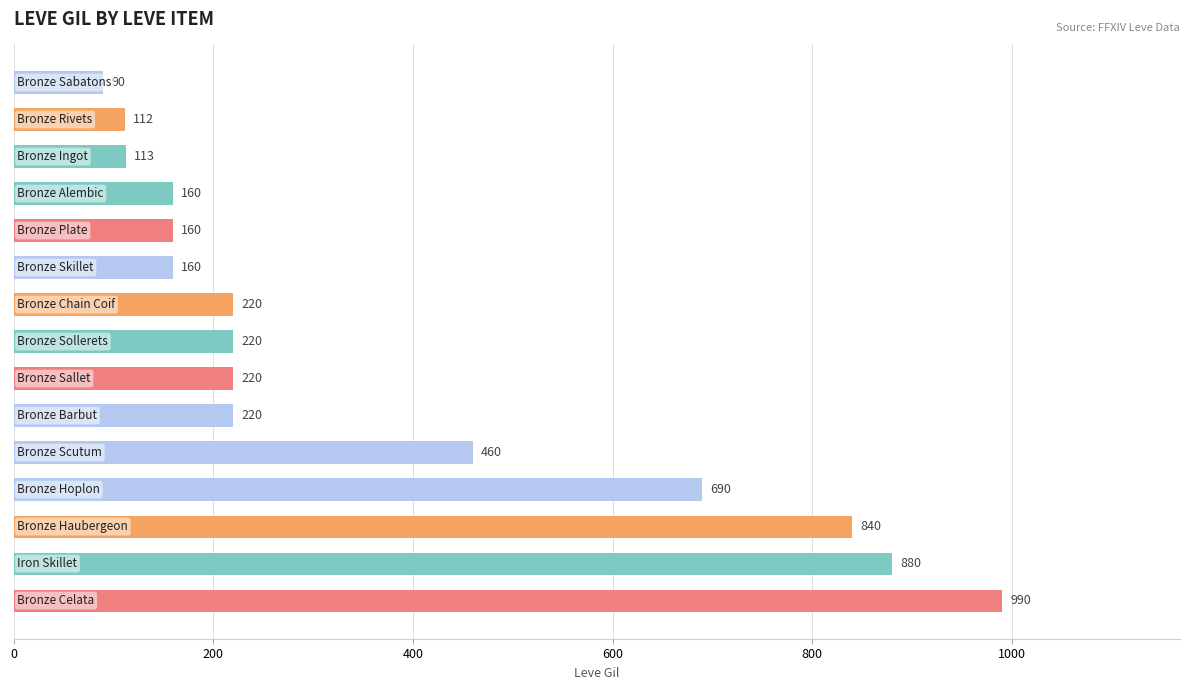

Does the chart contain stacked bars?

No